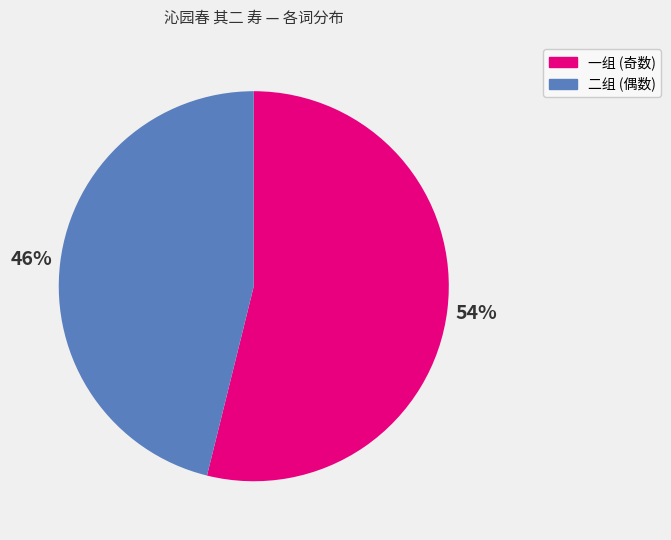

True or false: 一组 (奇数) accounts for 48% of the total.

False